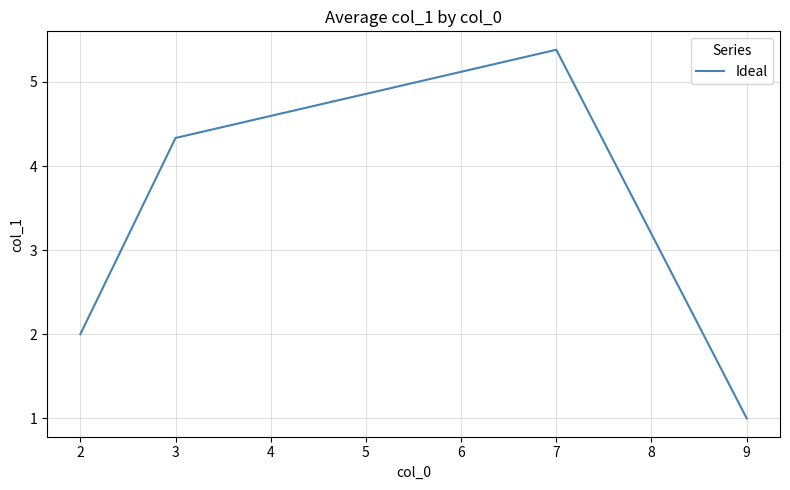

True or false: the data shows 2.8 at 7.

False